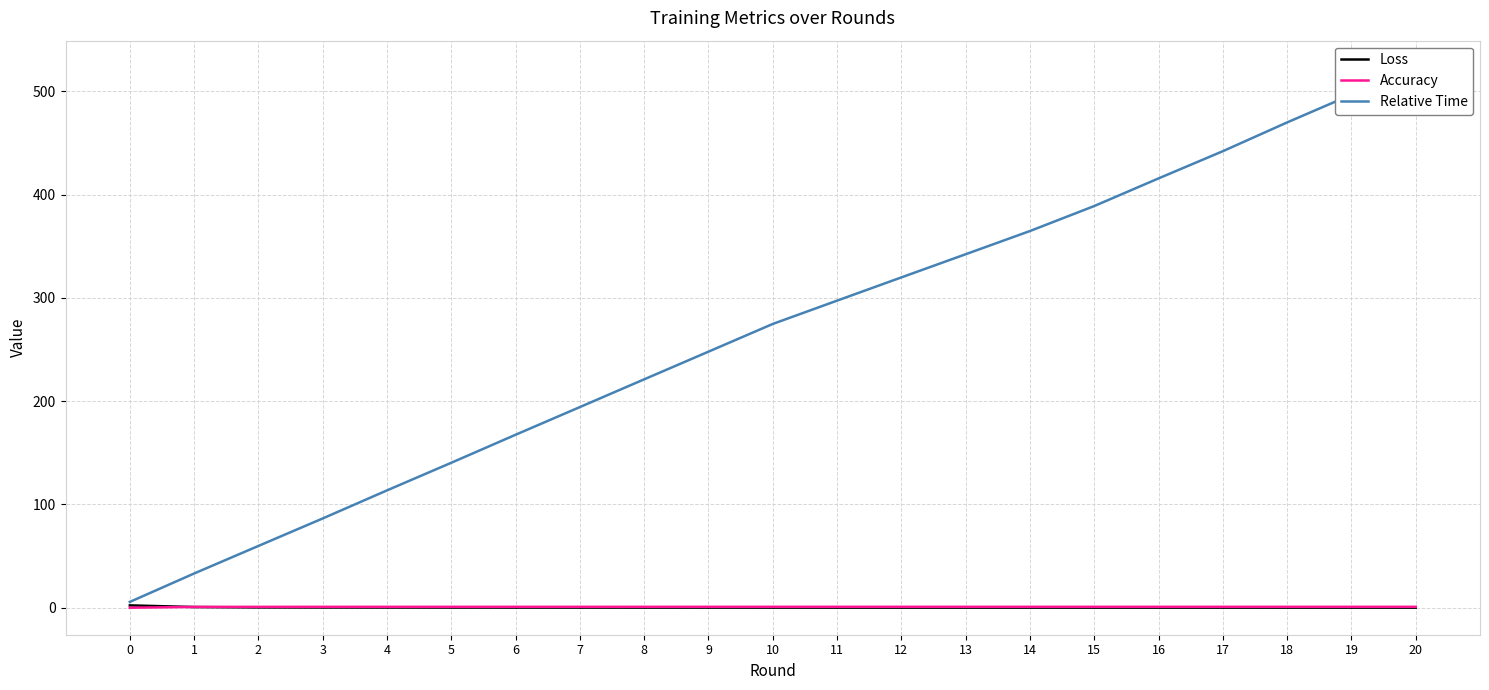

True or false: Loss has a value of 0.1 at 3.

False